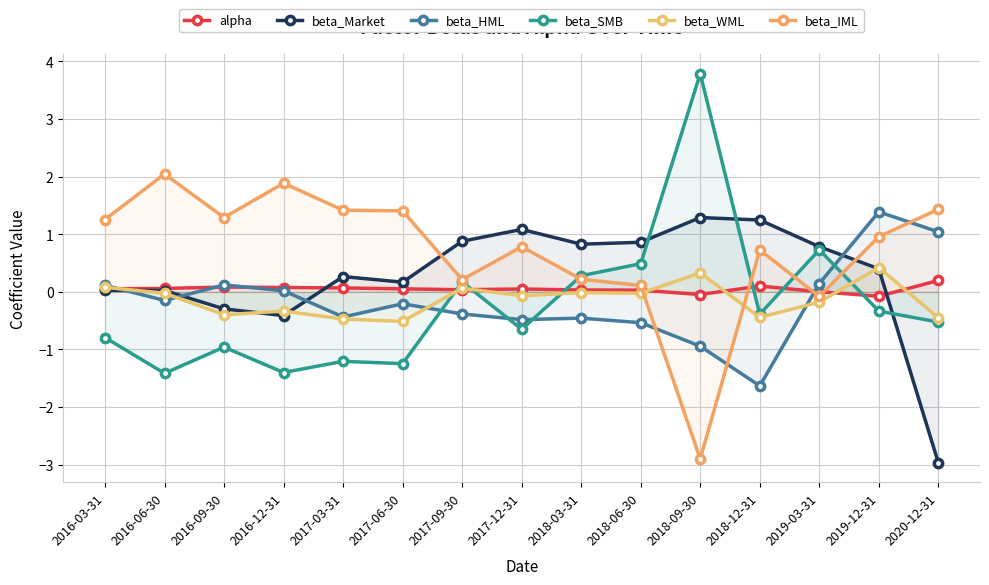

List the series in order of their peak value, highest first.

beta_SMB, beta_IML, beta_HML, beta_Market, beta_WML, alpha